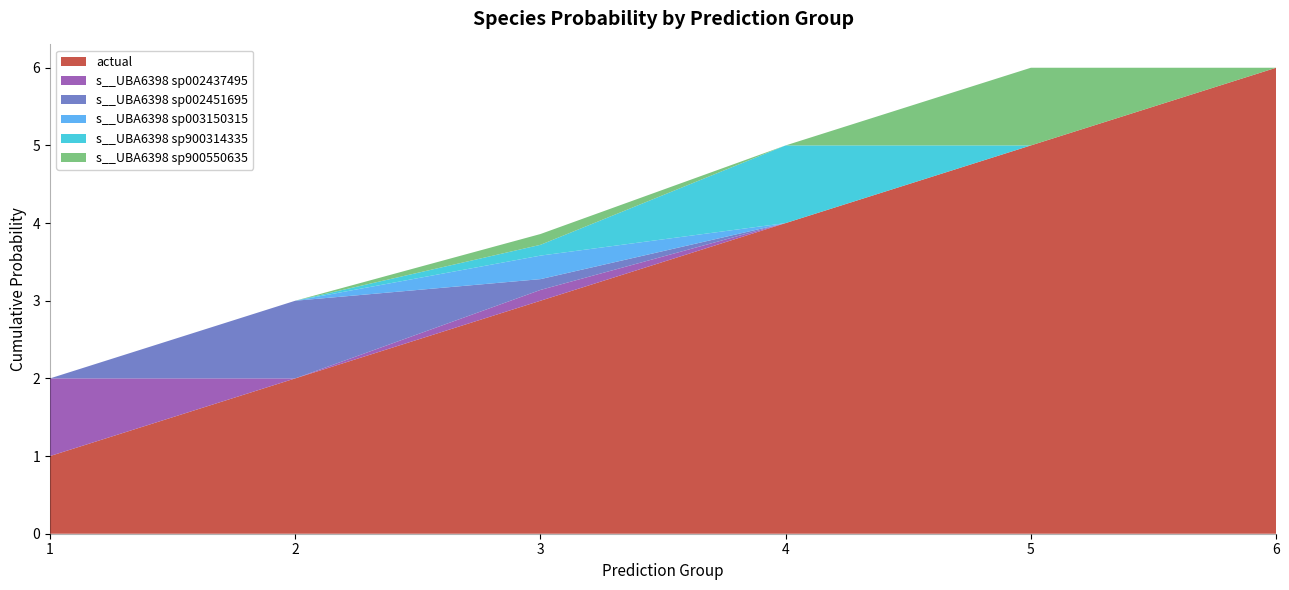

Reading left to right, extract all data points from this chart.

actual: 1.0	2.0	3.0	4.0	5.0	6.0
s__UBA6398 sp002437495: 1.0	0.0	0.1	0.0	0.0	0.0
s__UBA6398 sp002451695: 0.0	1.0	0.1	0.0	0.0	0.0
s__UBA6398 sp003150315: 0.0	0.0	0.3	0.0	0.0	0.0
s__UBA6398 sp900314335: 0.0	0.0	0.1	1.0	0.0	0.0
s__UBA6398 sp900550635: 0.0	0.0	0.1	0.0	1.0	0.0